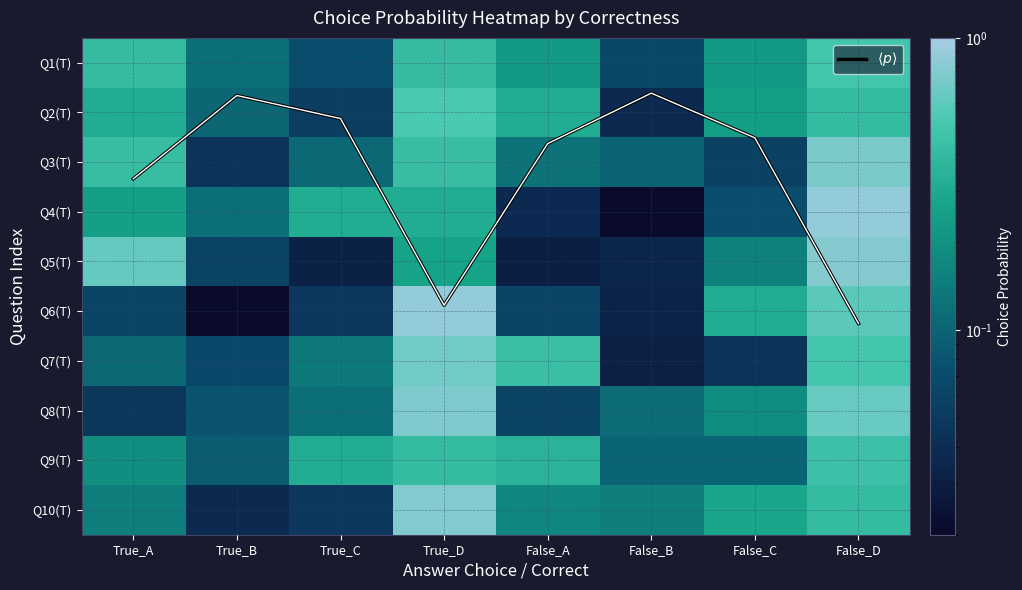

The value of Q5(T) at False_D is 1.4. True or false?

False